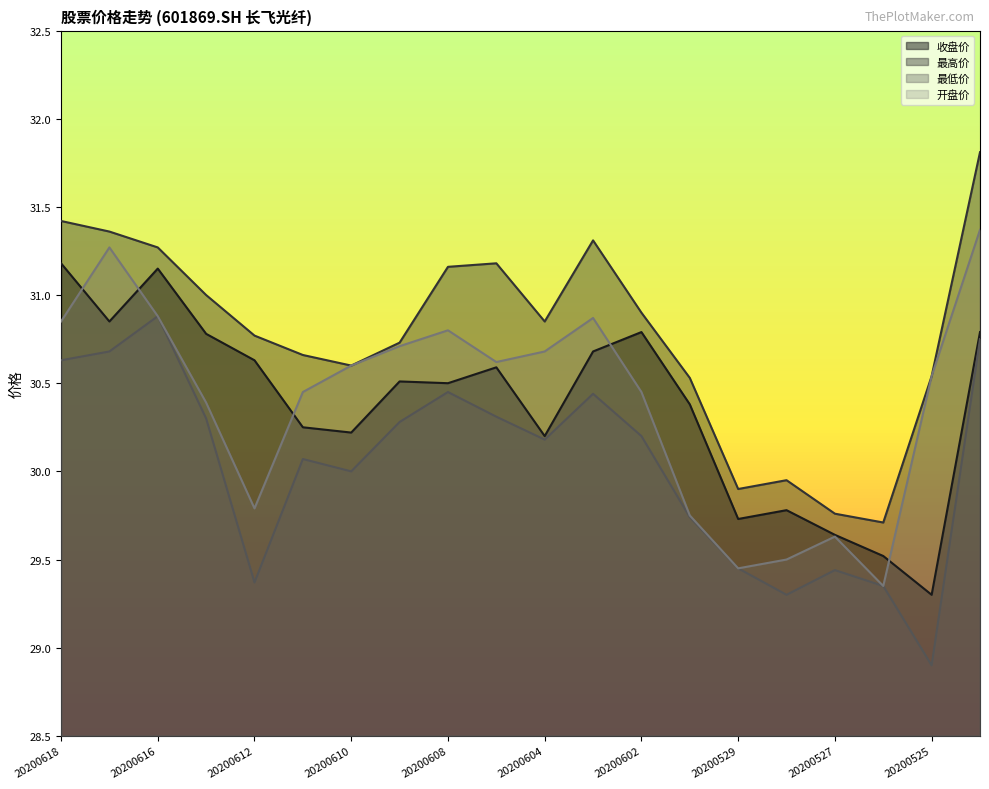

What is the sum of all 最高价 values?

615.4